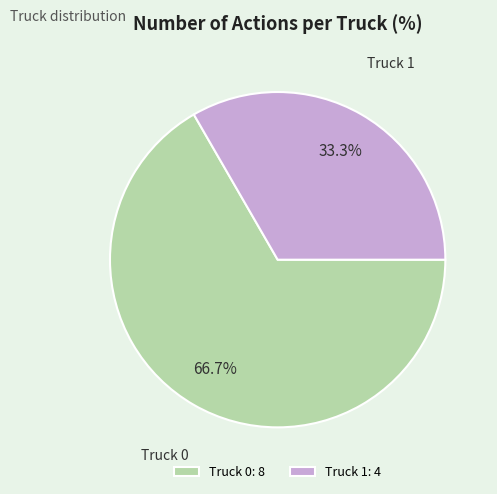

Is it true that Truck 1 is 33% of the pie?

True